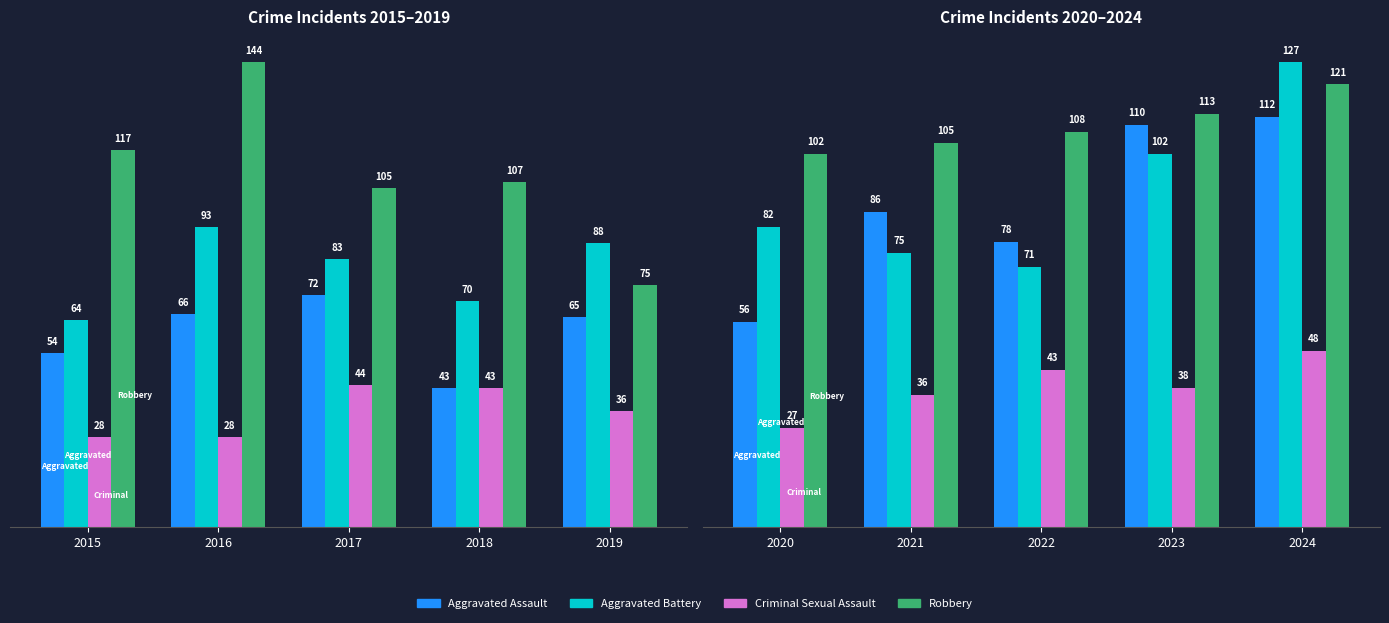

The value of Aggravated Assault at 2024 is 156. True or false?

False